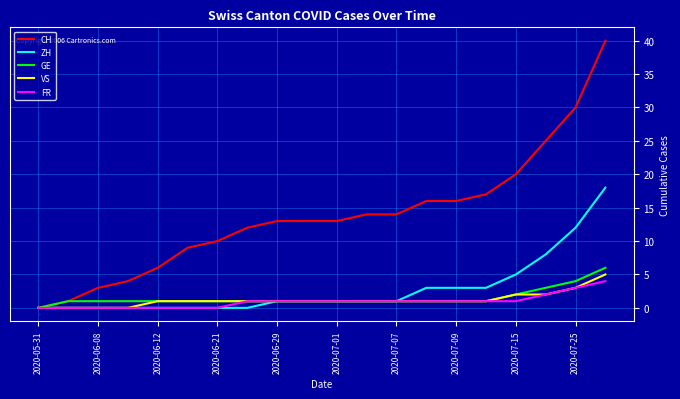

Which series has the largest total across all categories?

CH